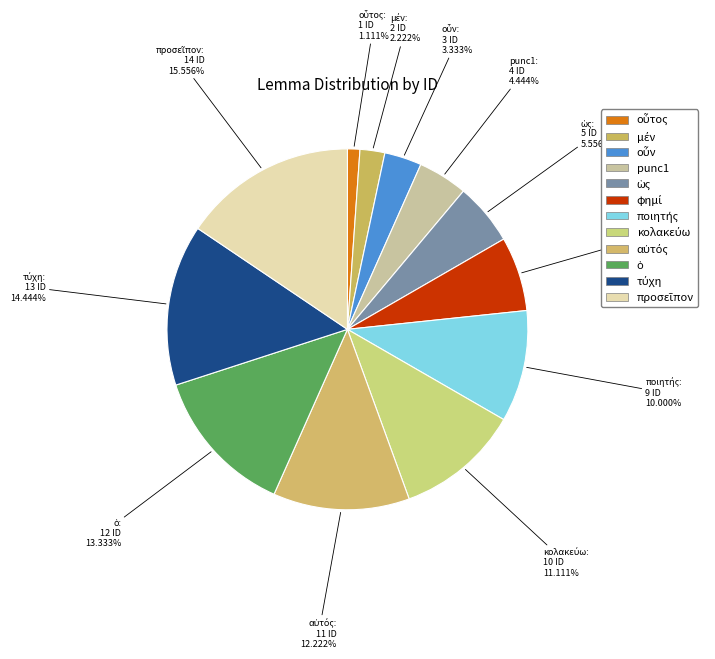

To the nearest percent, what portion does ὡς represent?

6%